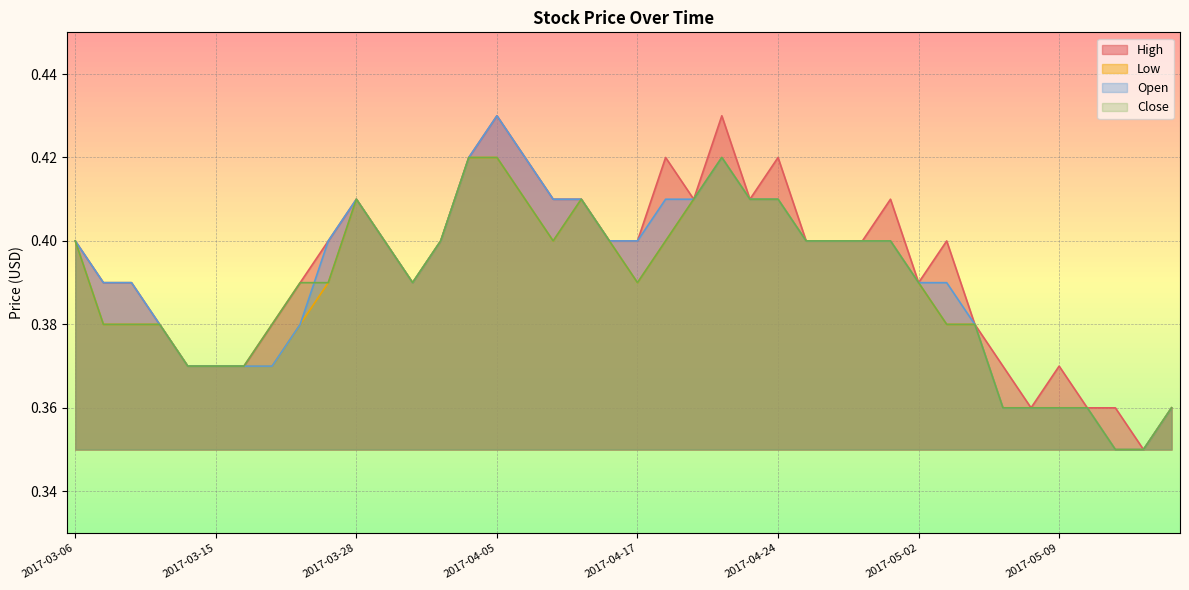

Rank the series by their maximum value, from highest to lowest.

High, Open, Low, Close